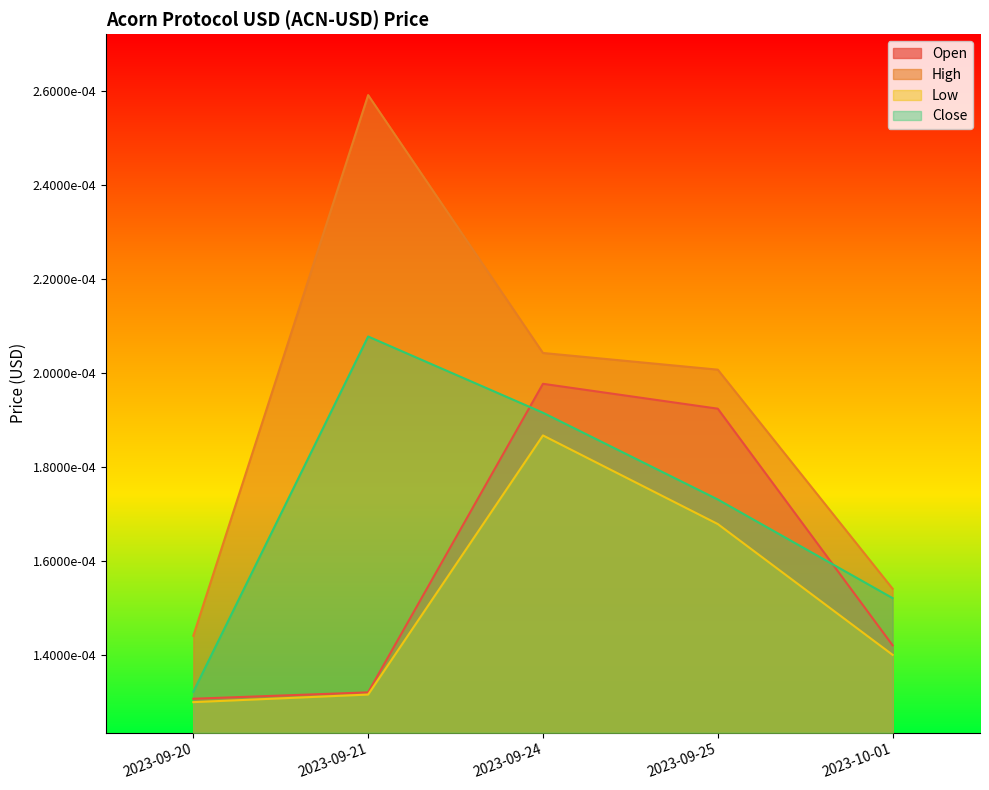

Which category has the highest value across all series?

2023-09-21